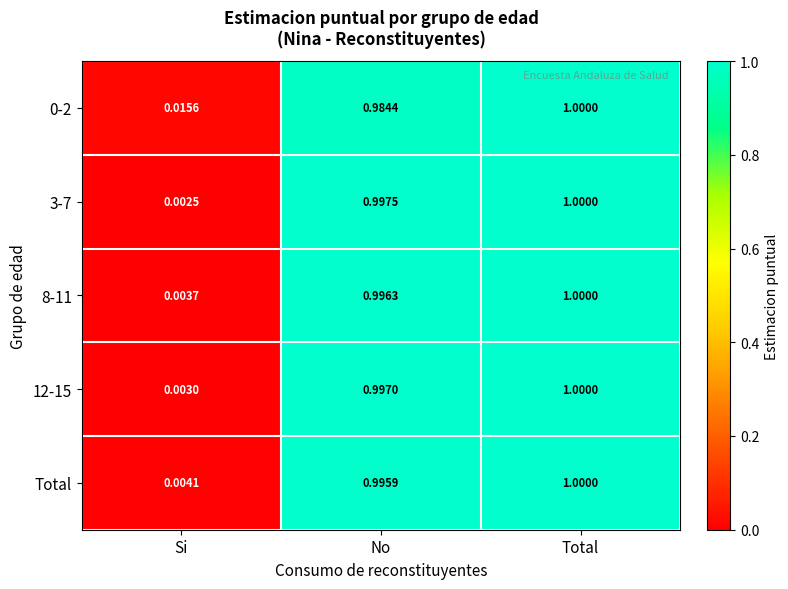

At which category is the sum across all series the highest?

Total